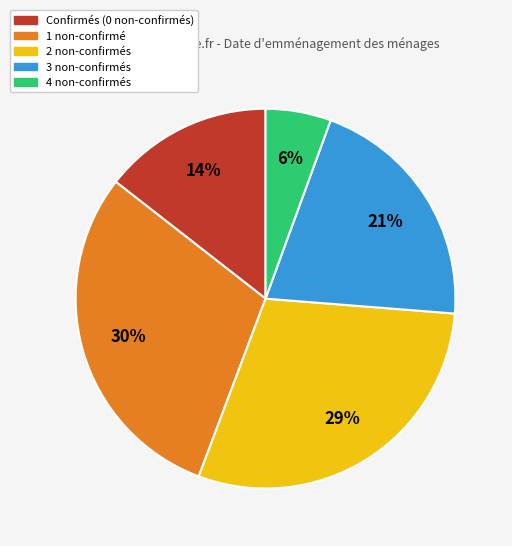

Do 2 non-confirmés and Confirmés (0 non-confirmés) together represent more than half of the pie?

No